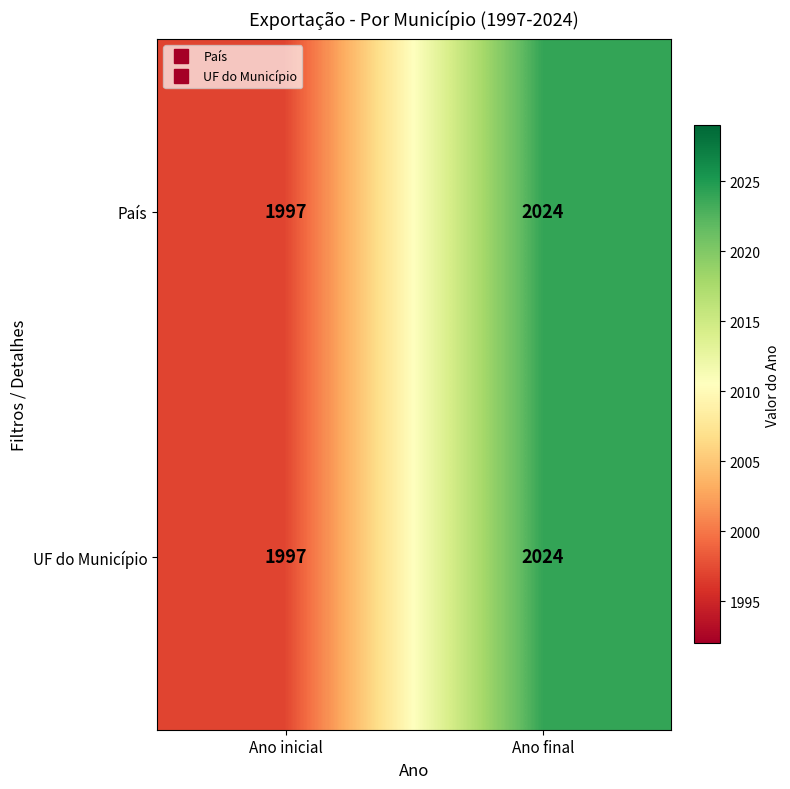

The value of UF do Município at Ano inicial is 553. True or false?

False